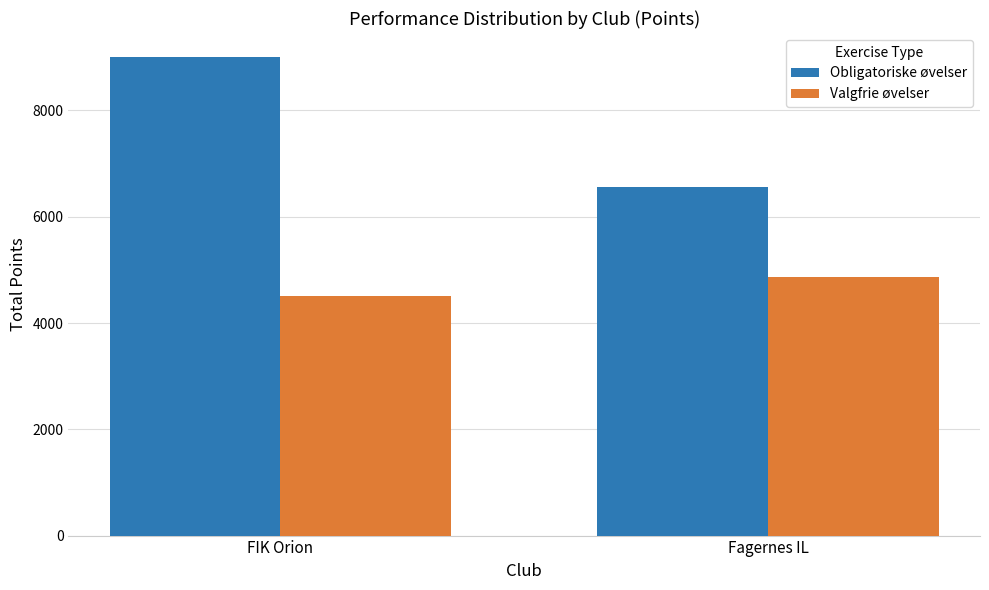

What is the minimum value for Obligatoriske øvelser?

6569